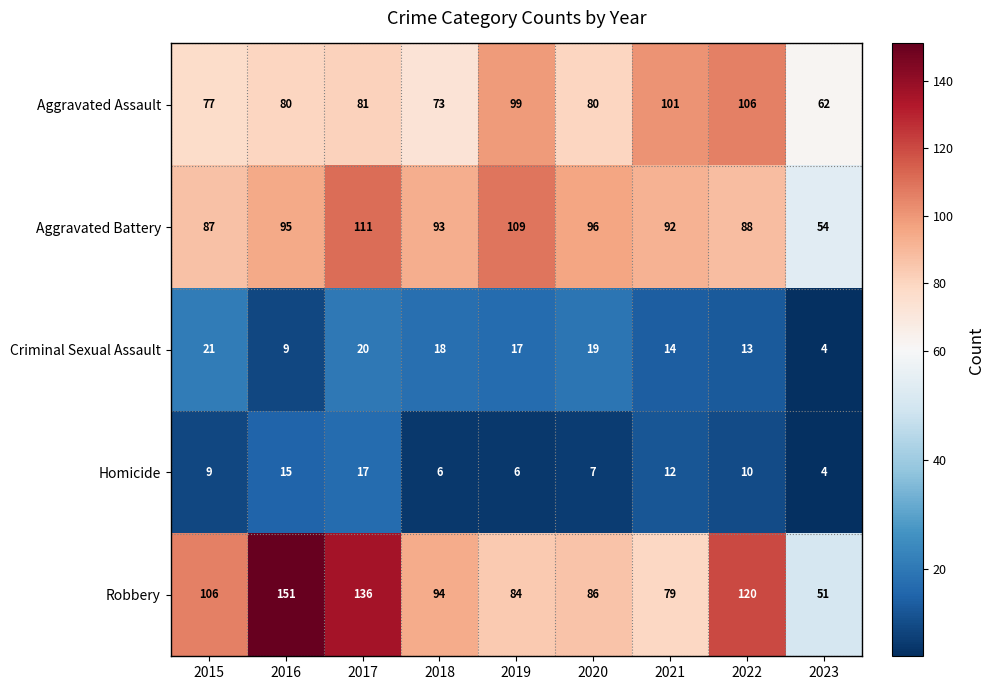

At 2015, list the series in order from largest to smallest.

Robbery, Aggravated Battery, Aggravated Assault, Criminal Sexual Assault, Homicide